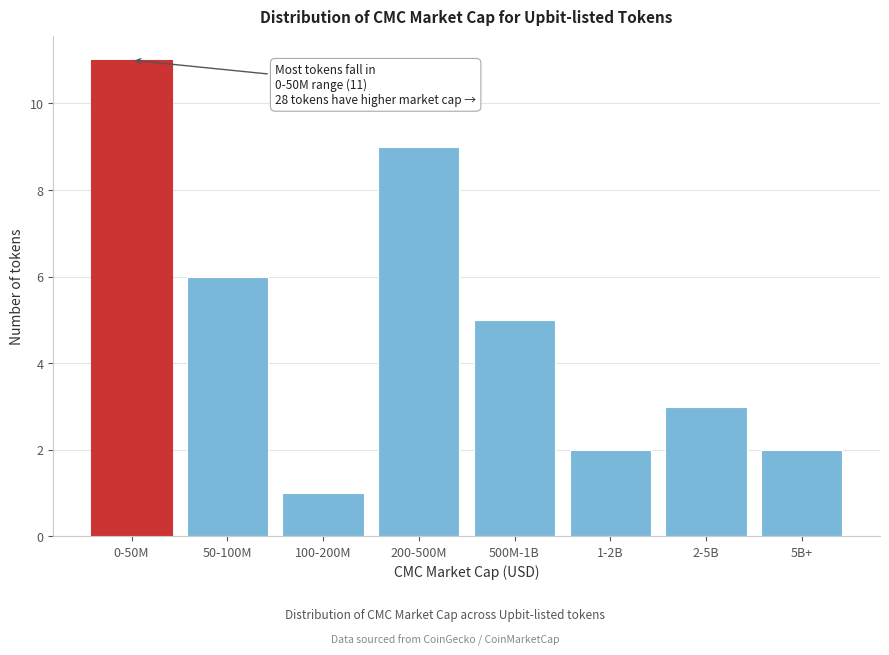

Reading left to right, list all the values displayed in this chart.

0-50M=11	50-100M=6	100-200M=1	200-500M=9	500M-1B=5	1-2B=2	2-5B=3	5B+=2